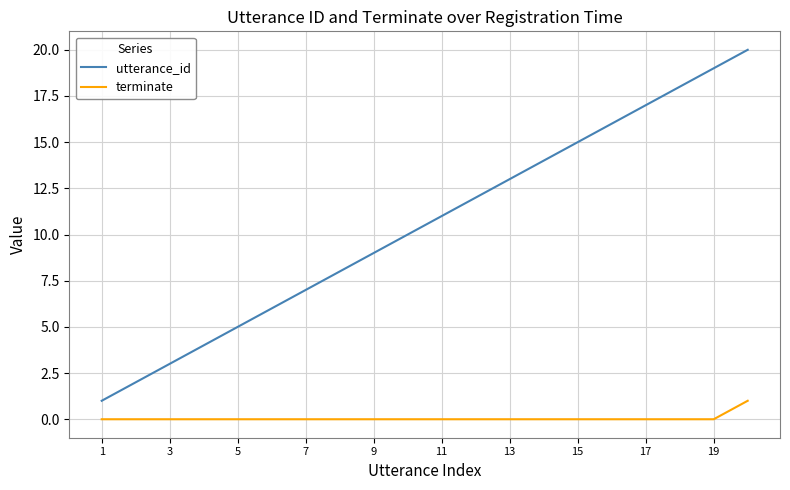

Which series has the largest total across all categories?

utterance_id